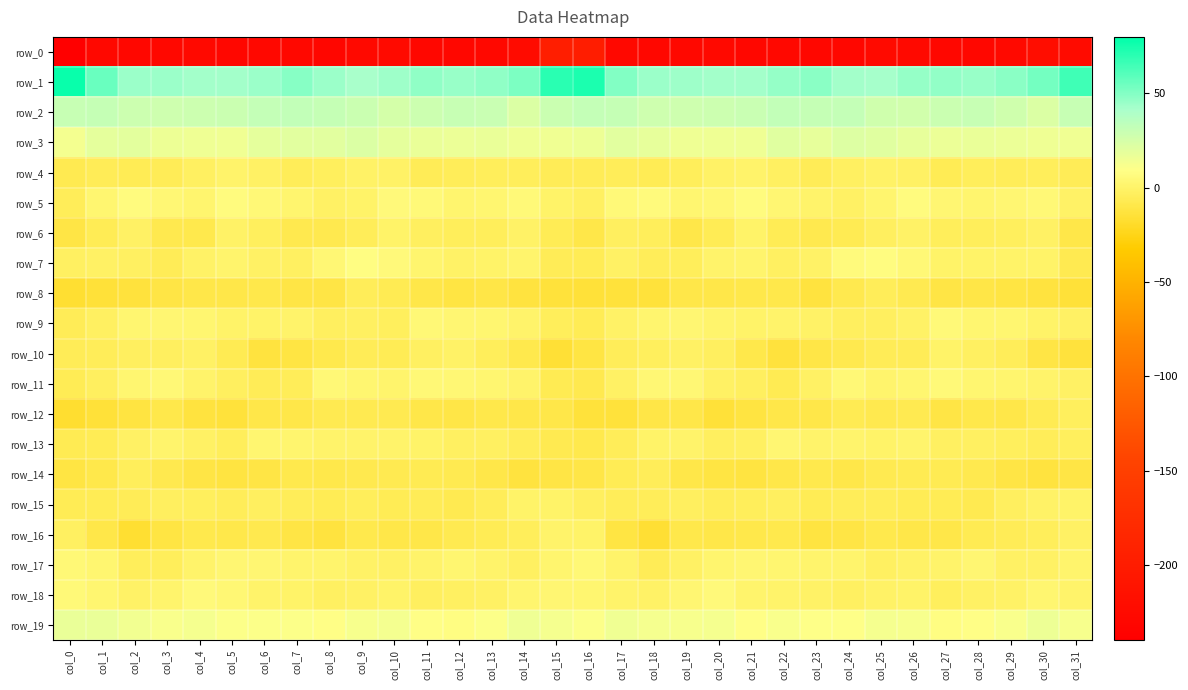

What is the difference between the maximum and minimum values in the row_3 series?

9.2